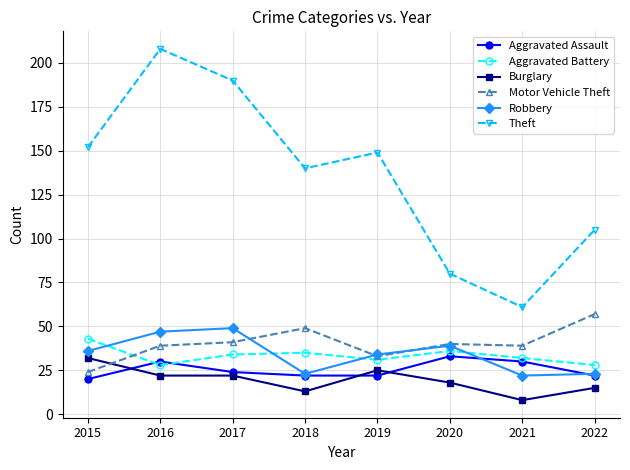

What is the sum of all Motor Vehicle Theft values?

322